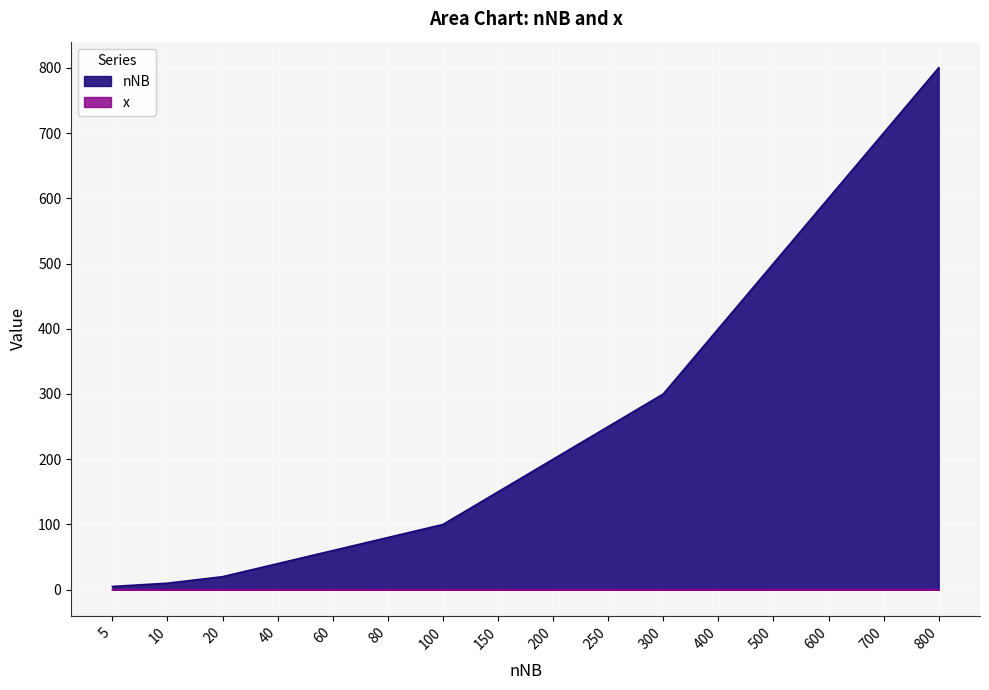

What are all the series names shown in the legend?

nNB, x